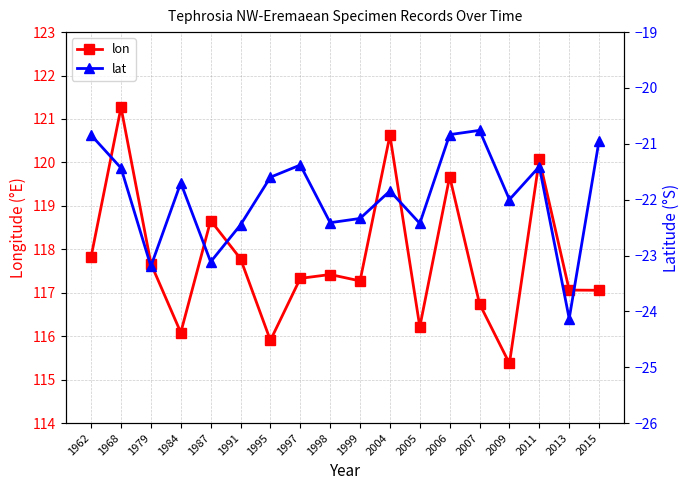

Between 2013 and 1998, which is larger?

1998